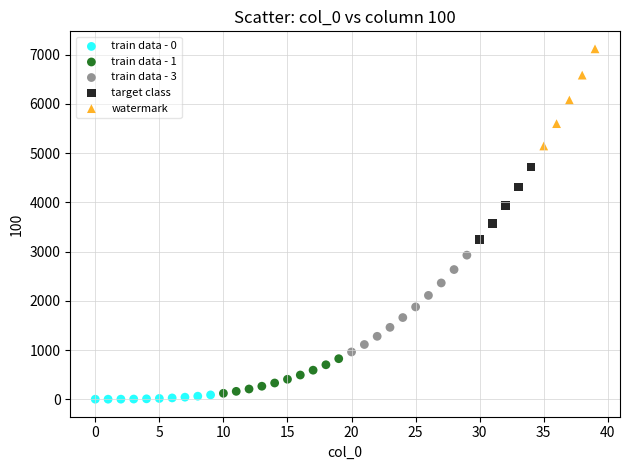

Which series contains the highest Y value?

watermark